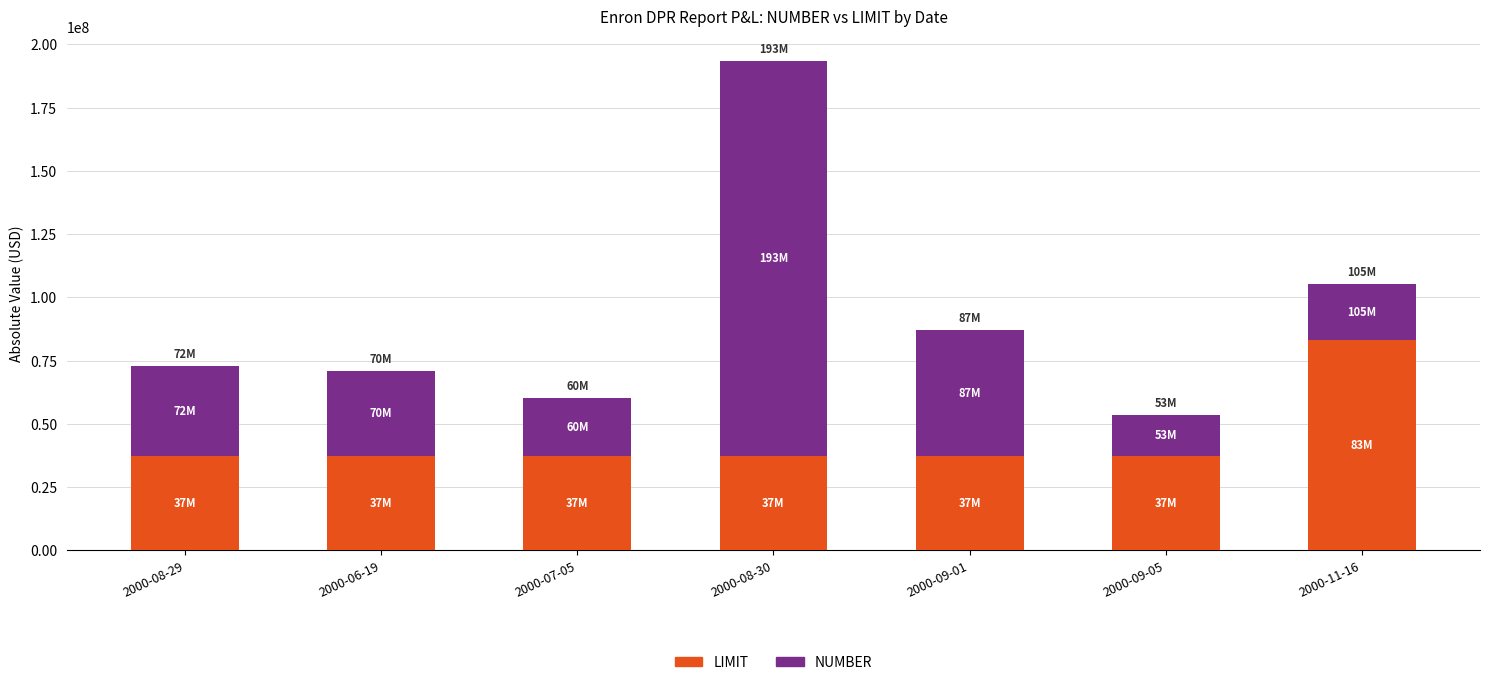

Reading left to right, transcribe the values for LIMIT.

2000-08-29=37500000	2000-06-19=37500000	2000-07-05=37500000	2000-08-30=37500000	2000-09-01=37500000	2000-09-05=37500000	2000-11-16=83000000